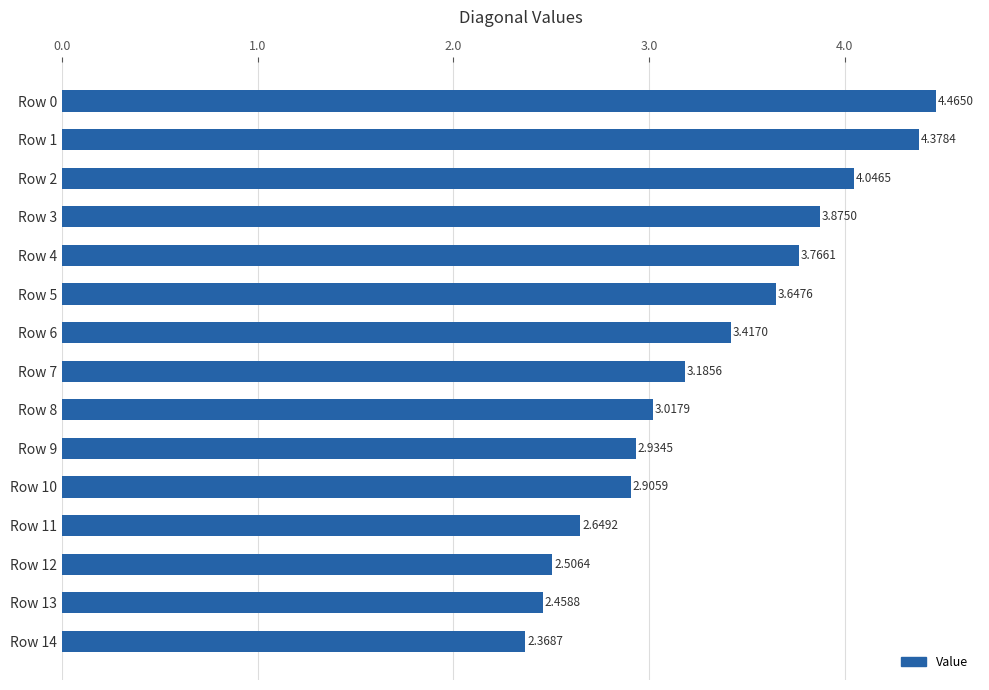

List the labels in order of value, largest first.

Row 0, Row 1, Row 2, Row 3, Row 4, Row 5, Row 6, Row 7, Row 8, Row 9, Row 10, Row 11, Row 12, Row 13, Row 14